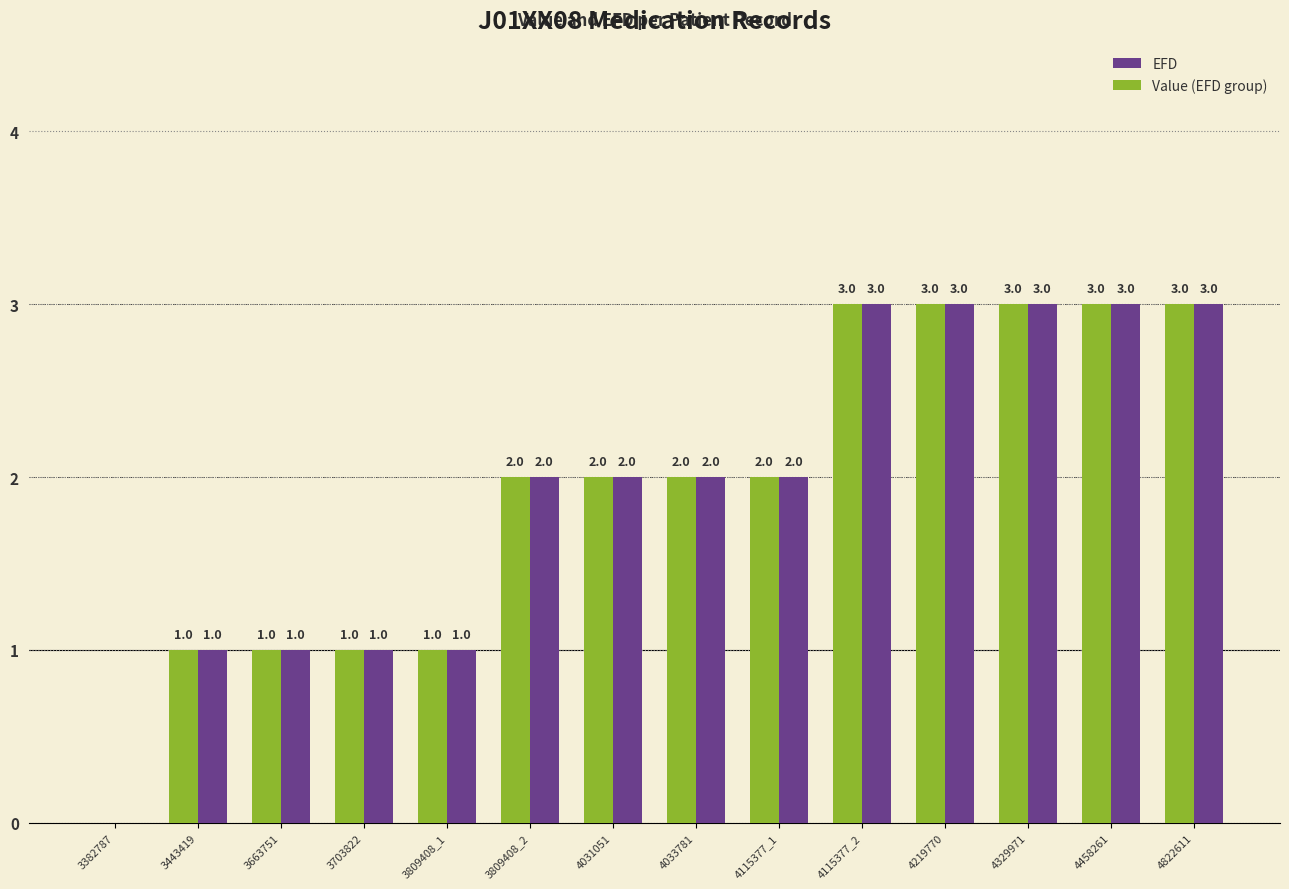

The Value (EFD group) series shows 1 at 3443419. True or false?

True